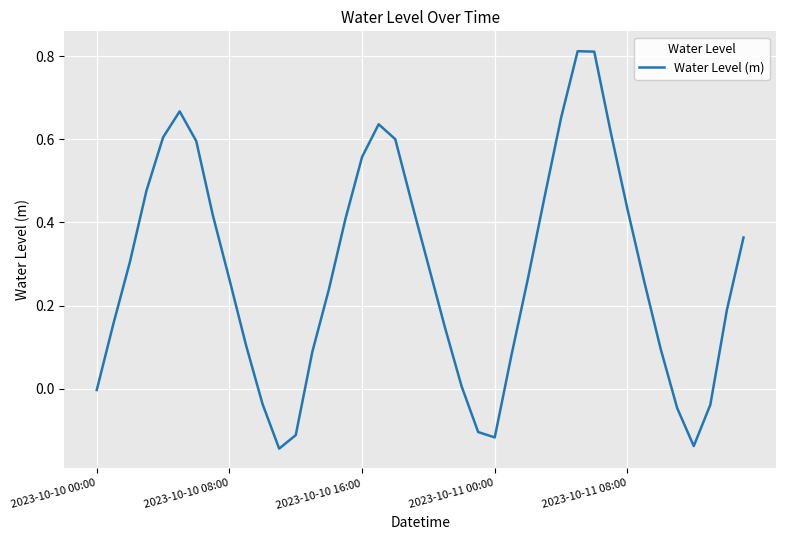

What is the difference between the maximum and minimum values?

1.0